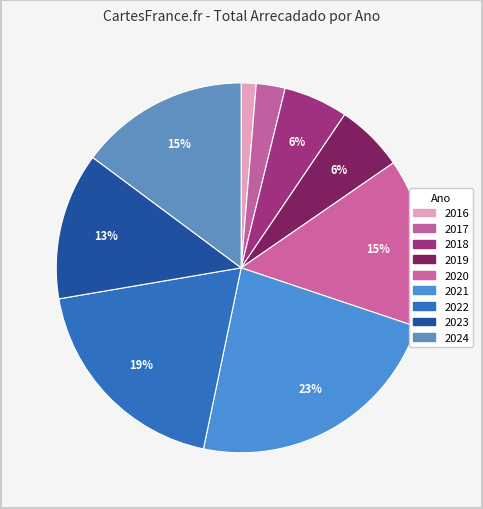

How many segments does this pie chart have?

9